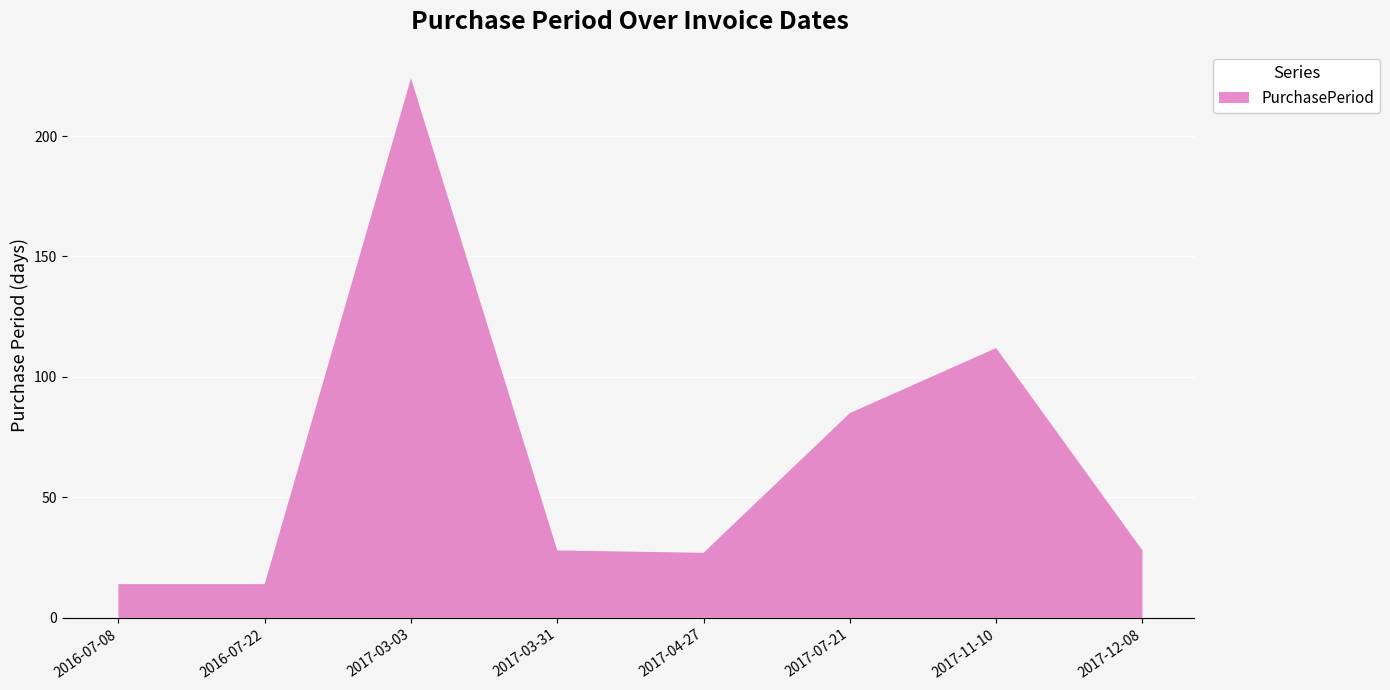

Reading left to right, transcribe all the data shown in this chart.

14	14	224	28	27	85	112	28